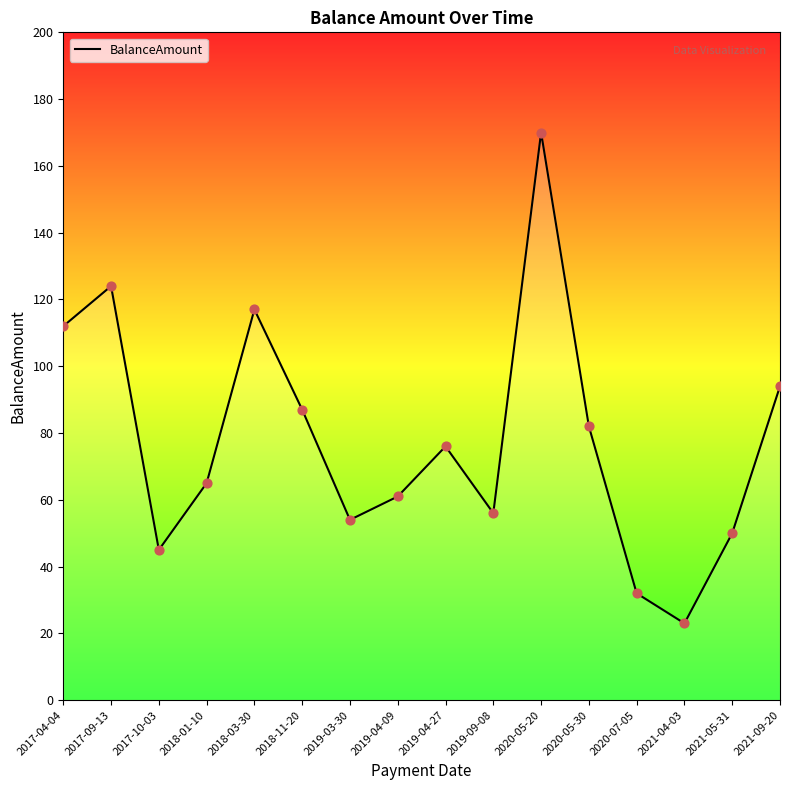

Approximately how many times larger is the value at 2018-03-30 compared to 2018-11-20?

1.3